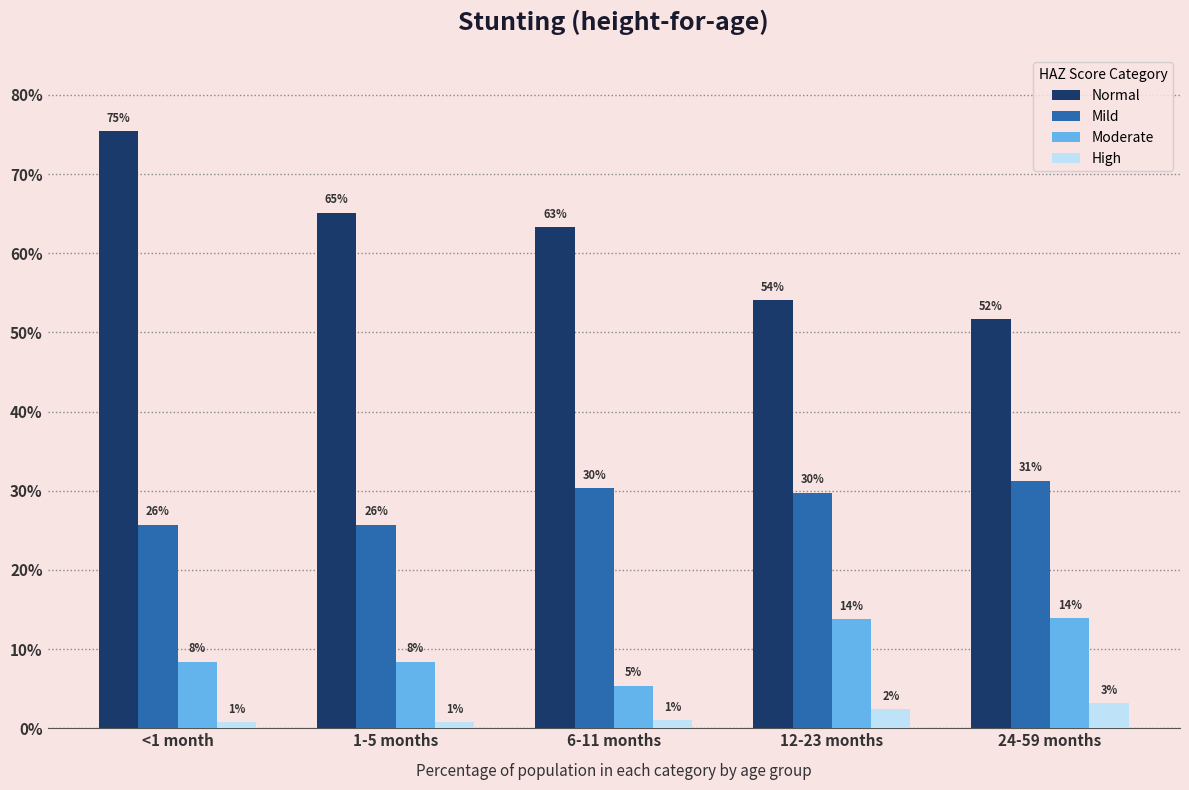

What are all the series names shown in the legend?

Normal, Mild, Moderate, High